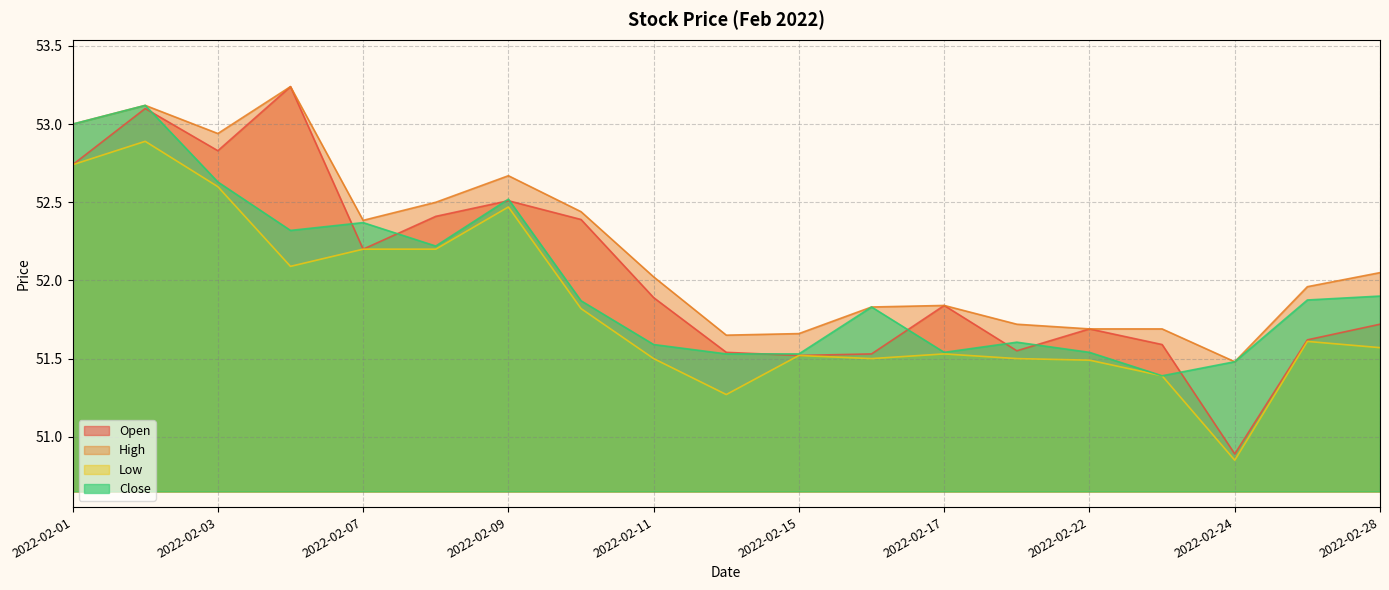

What is the minimum value shown in the chart?

50.9